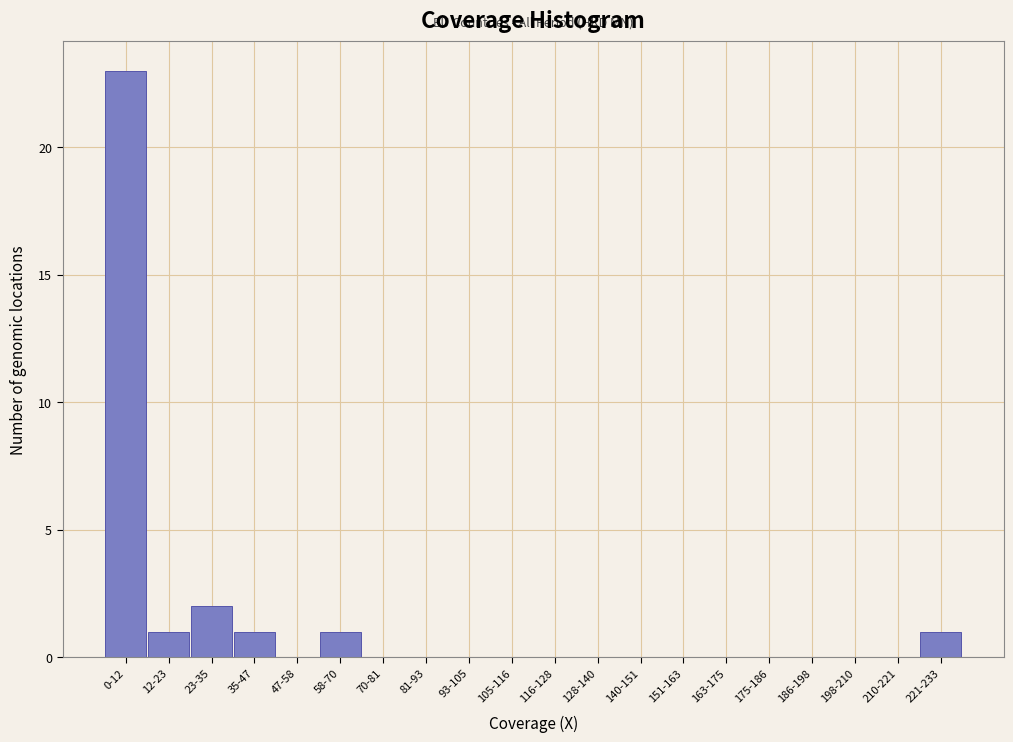

Reading left to right, list all the values displayed in this chart.

0-12=23	12-23=1	23-35=2	35-47=1	47-58=0	58-70=1	70-81=0	81-93=0	93-105=0	105-116=0	116-128=0	128-140=0	140-151=0	151-163=0	163-175=0	175-186=0	186-198=0	198-210=0	210-221=0	221-233=1